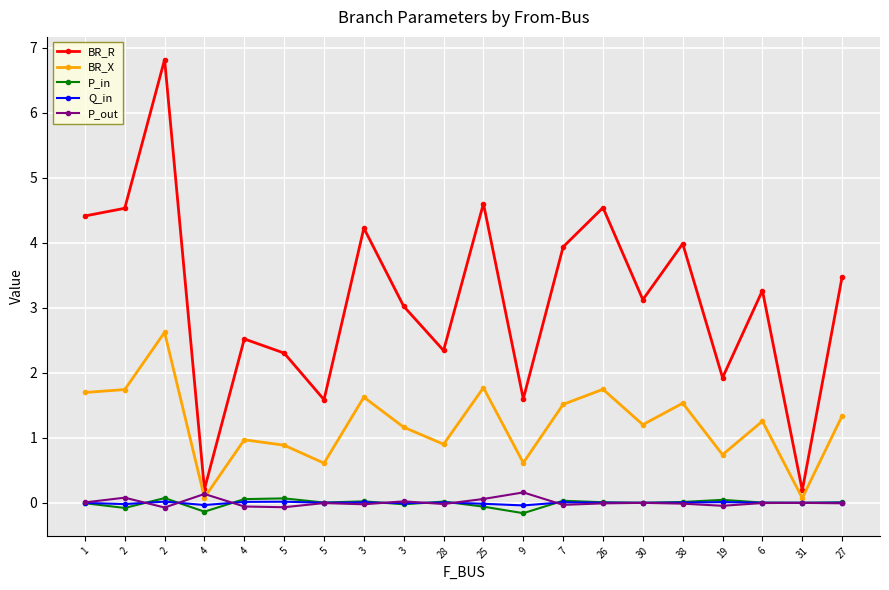

What is the total value across all series at 1?

6.1